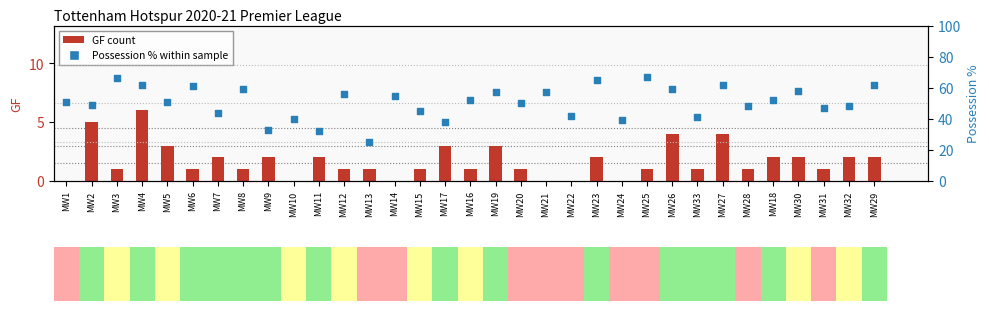

At which category is the sum across all series the highest?

MW4